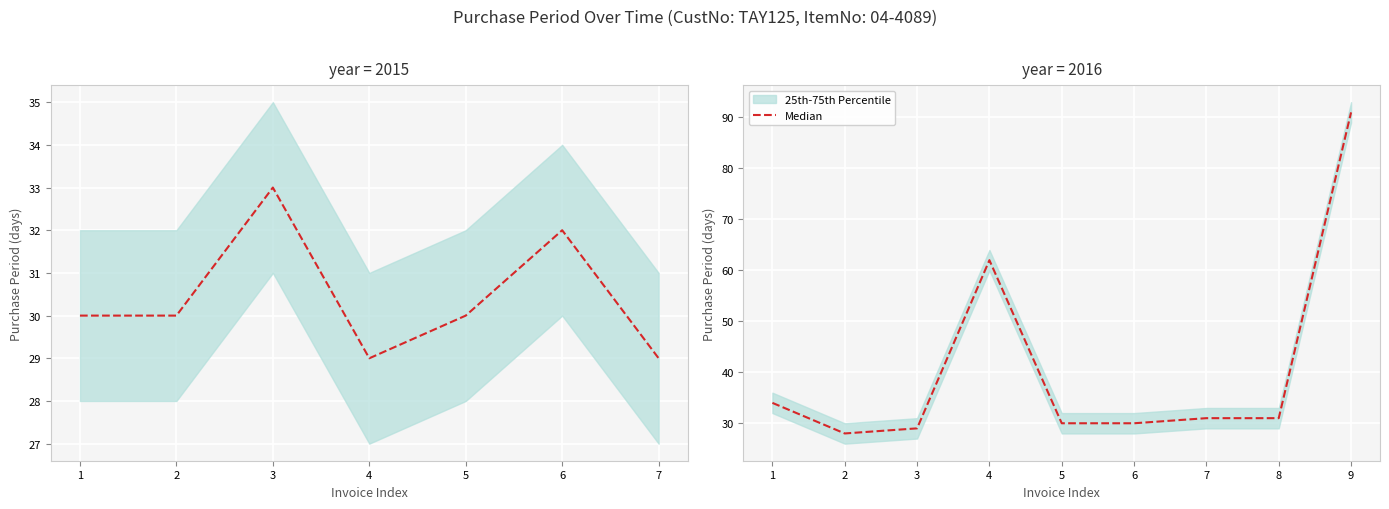

How many data points are above 31?

3